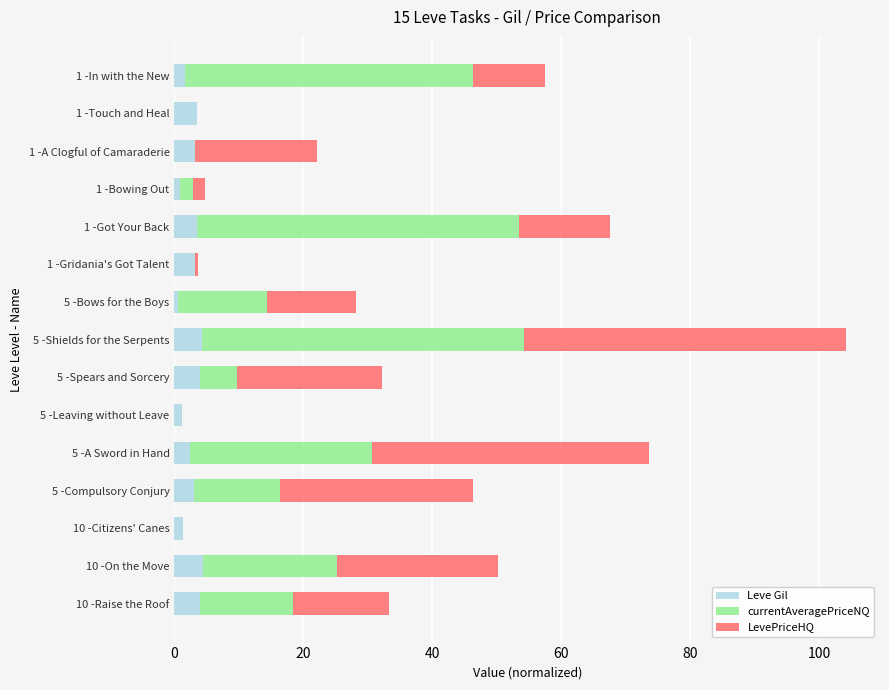

How many categories are shown in the chart?

15